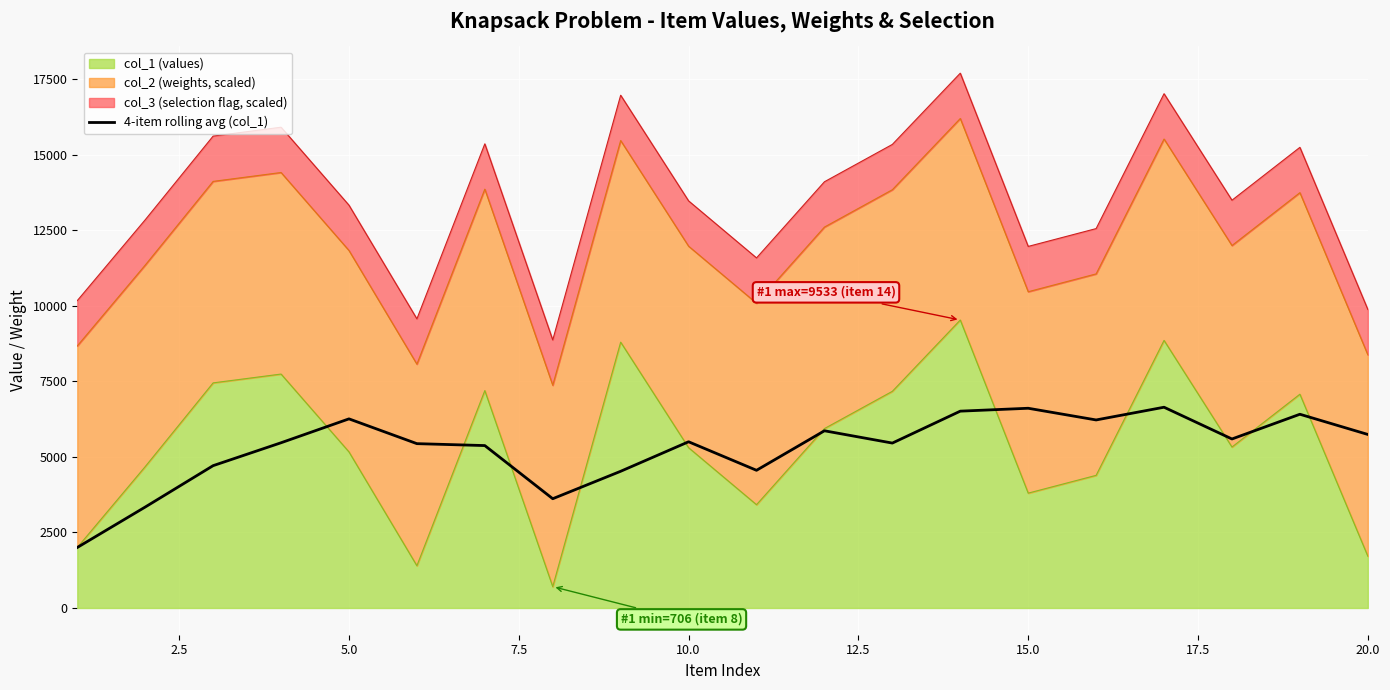

The value at 10 is 1356.6. True or false?

False